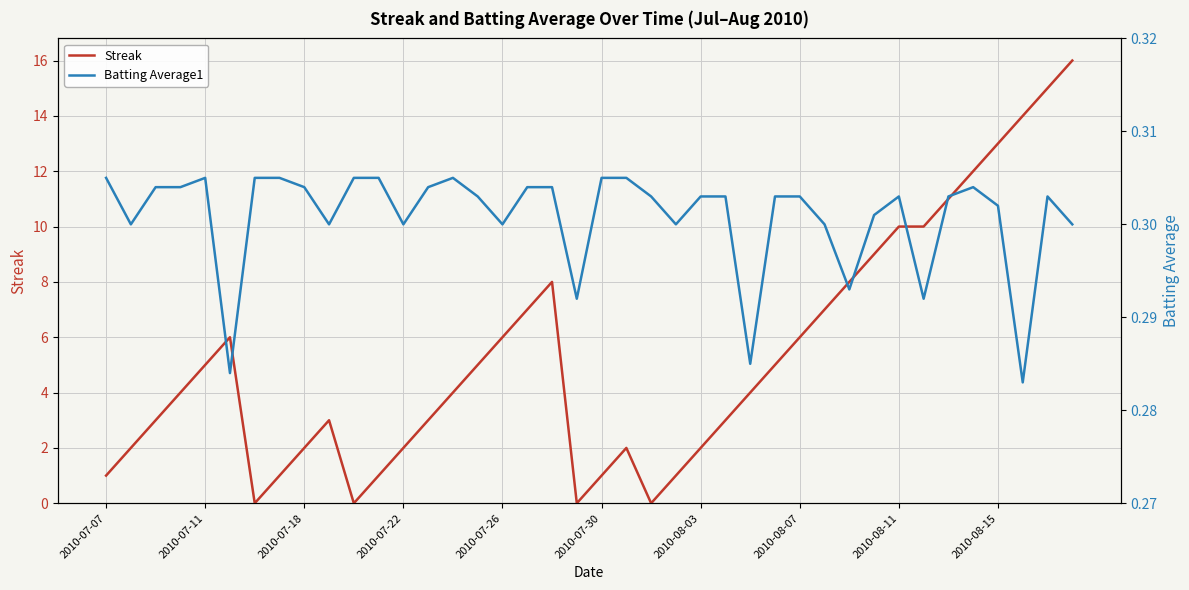

Reading left to right, transcribe all the data shown in this chart.

Streak: 1.0	2.0	3.0	4.0	5.0	6.0	0.0	1.0	2.0	3.0	0.0	1.0	2.0	3.0	4.0	5.0	6.0	7.0	8.0	0.0	1.0	2.0	0.0	1.0	2.0	3.0	4.0	5.0	6.0	7.0	8.0	9.0	10.0	10.0	11.0	12.0	13.0	14.0	15.0	16.0
Batting Average1: 0.3	0.3	0.3	0.3	0.3	0.3	0.3	0.3	0.3	0.3	0.3	0.3	0.3	0.3	0.3	0.3	0.3	0.3	0.3	0.3	0.3	0.3	0.3	0.3	0.3	0.3	0.3	0.3	0.3	0.3	0.3	0.3	0.3	0.3	0.3	0.3	0.3	0.3	0.3	0.3